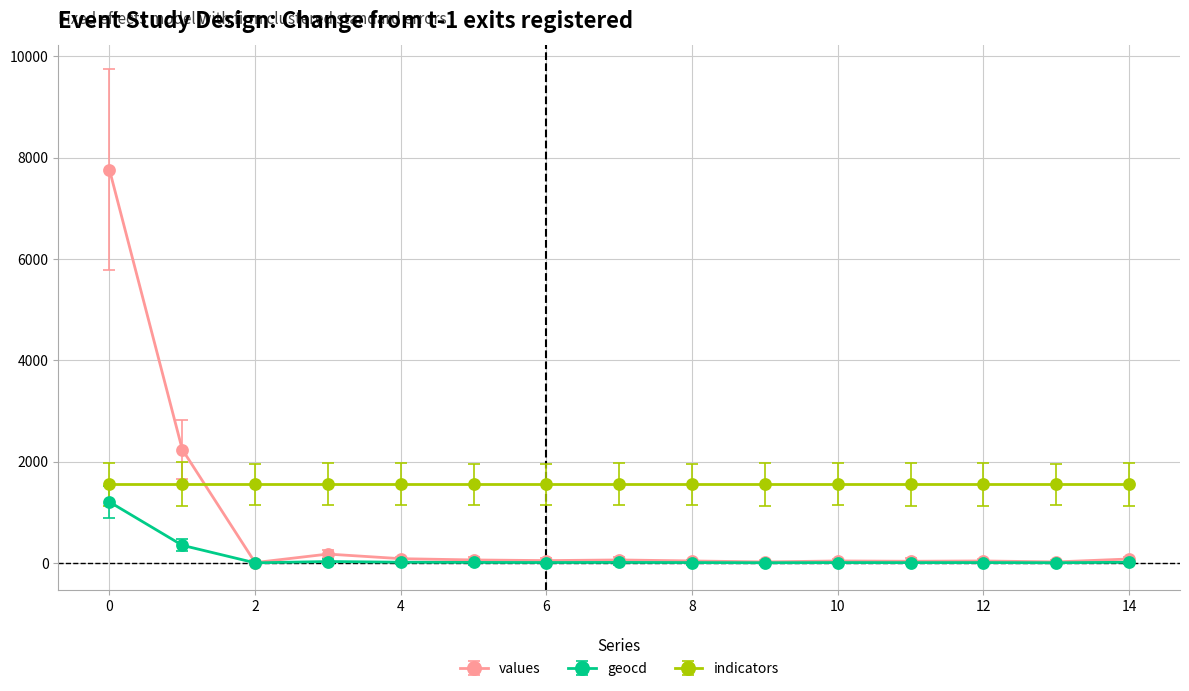

How many lines are shown in the chart?

3